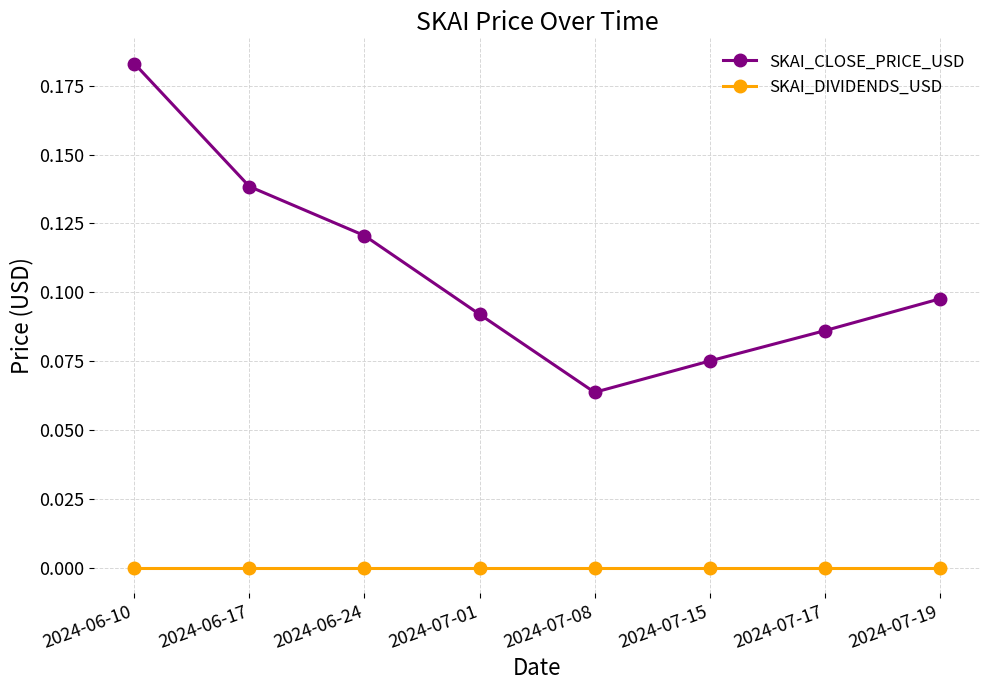

Rank the categories by SKAI_CLOSE_PRICE_USD value from highest to lowest.

2024-06-10, 2024-06-17, 2024-06-24, 2024-07-19, 2024-07-01, 2024-07-17, 2024-07-15, 2024-07-08